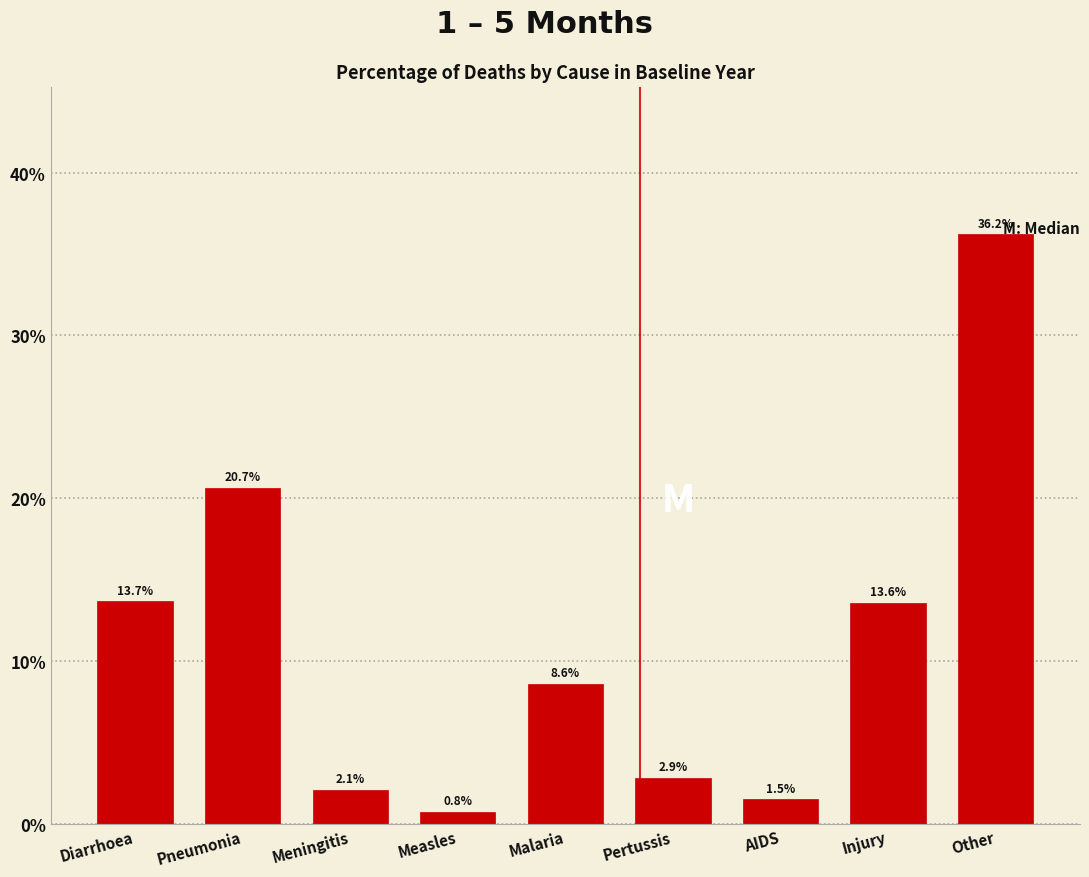

Are the bars horizontal?

No